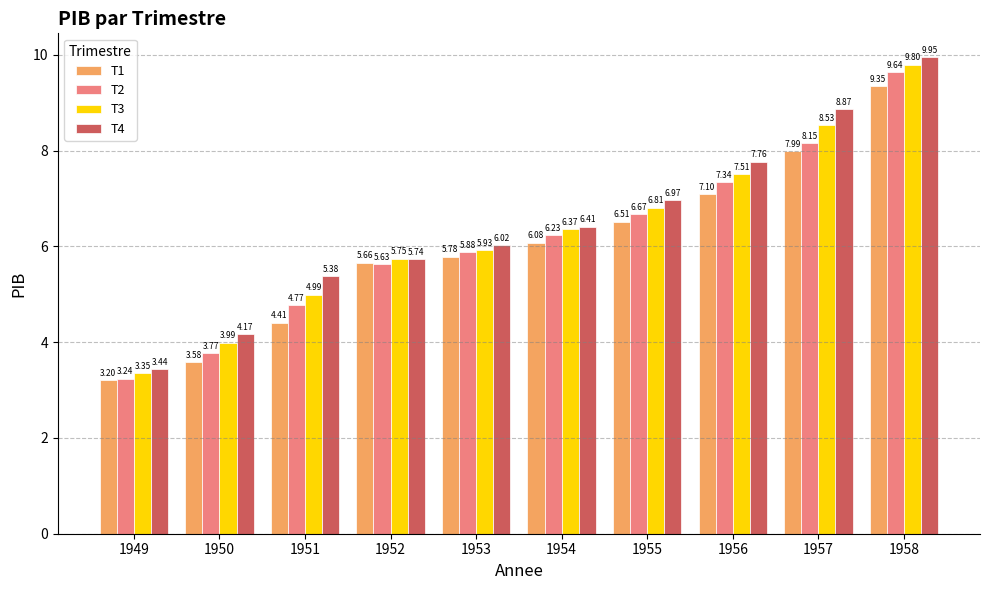

Rank the series at 1958 from lowest to highest value.

T1, T2, T3, T4